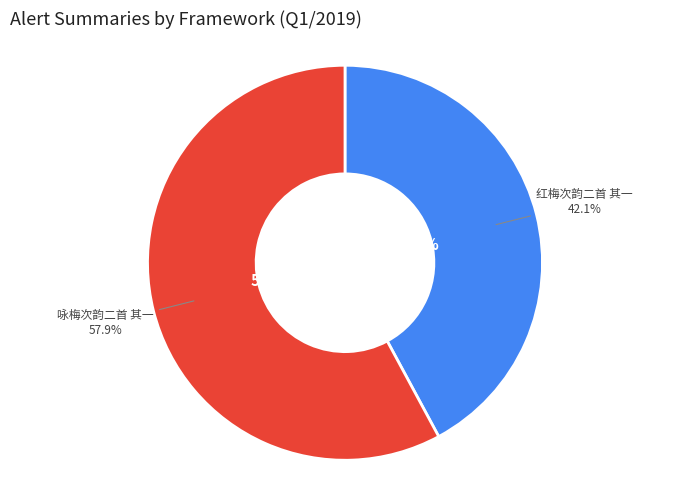

What is the smallest slice in the pie chart?

红梅次韵二首 其一